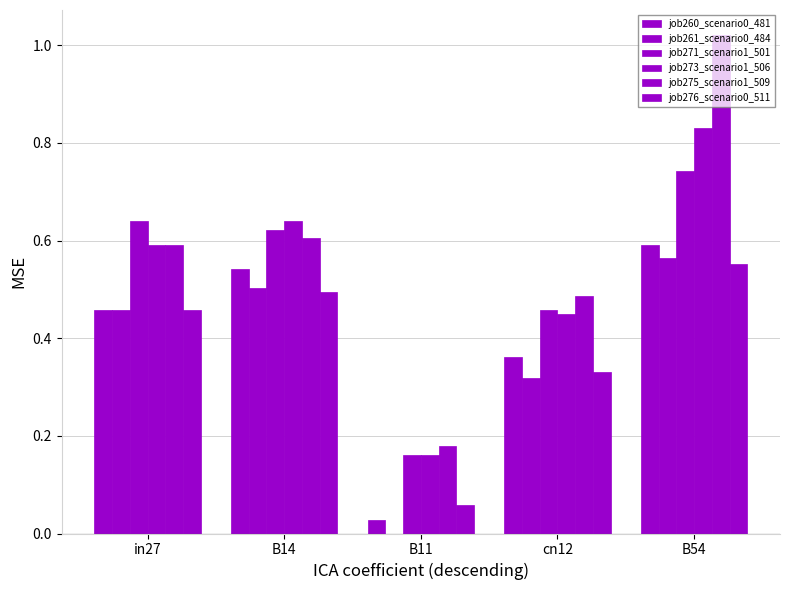

Which series has the widest spread of values?

job275_scenario1_509